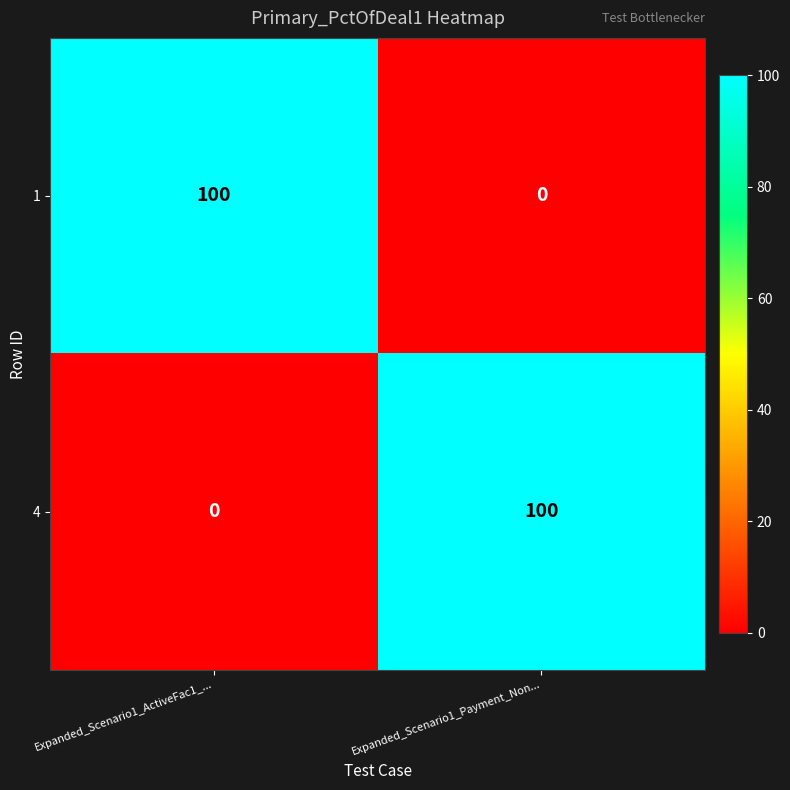

Read the 1 value at Expanded_Scenario1_ActiveFac1_....

100